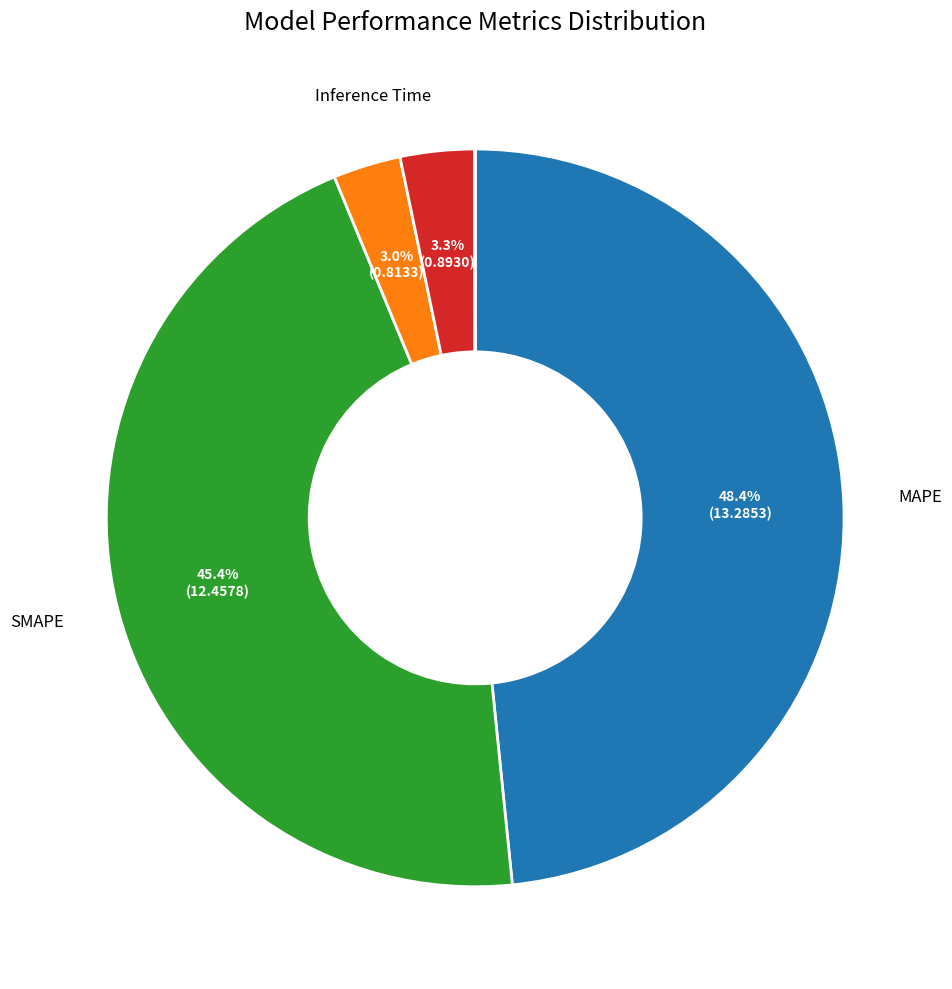

Is there any slice that represents more than half of the pie?

No